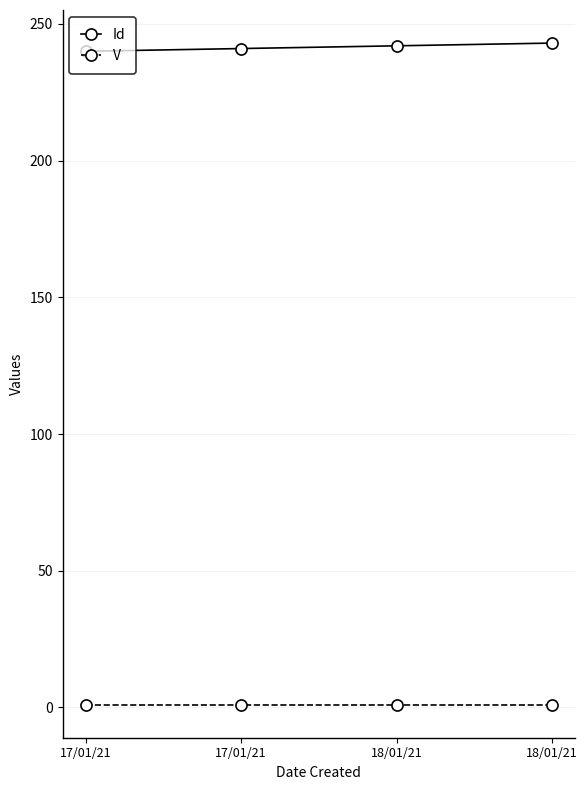

Is this an area chart (filled region under the line)?

No